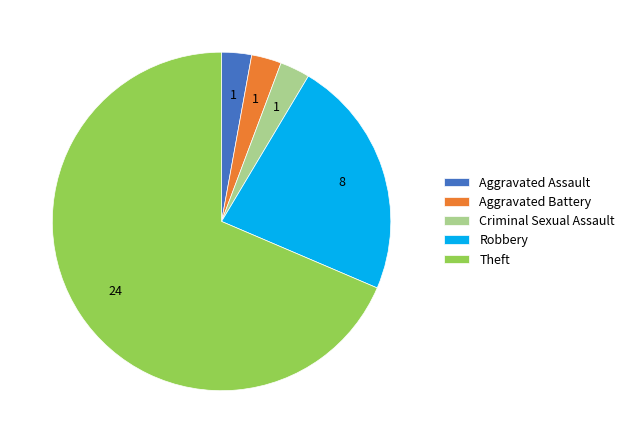

Is it true that Aggravated Battery is 3% of the pie?

True